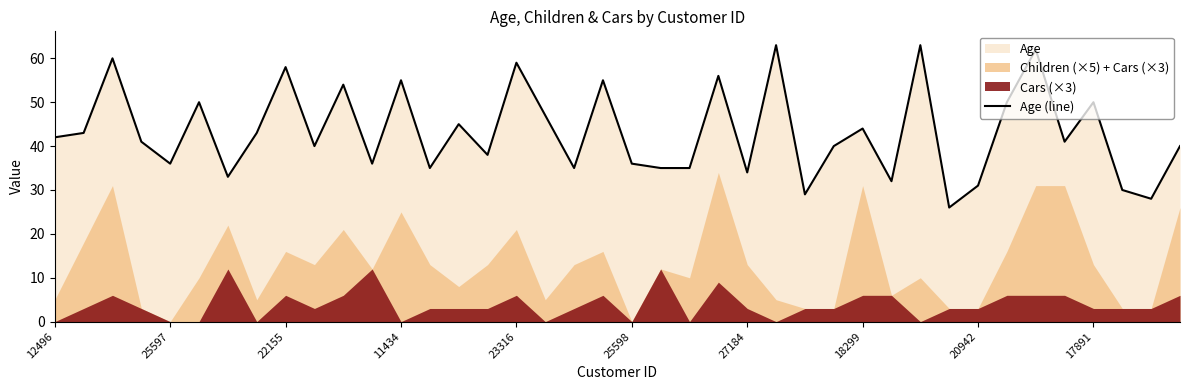

The value of Age (line) at 20942 is 31. True or false?

True